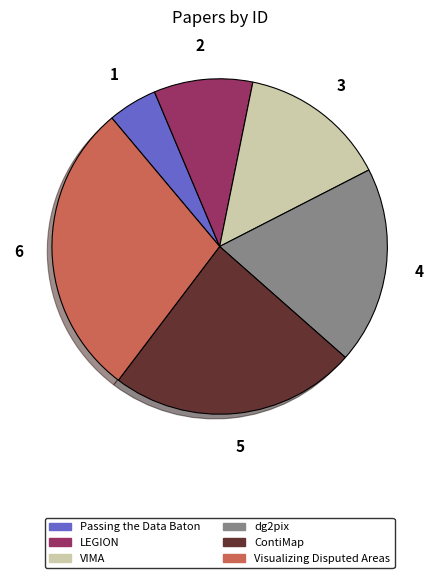

The ContiMap slice represents 24% of the pie. True or false?

True